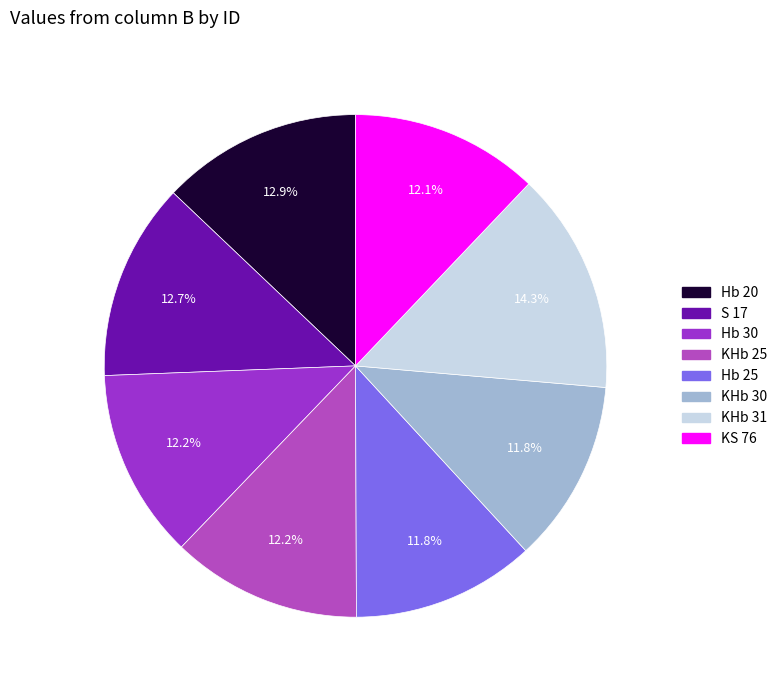

Is there a majority slice in this chart?

No